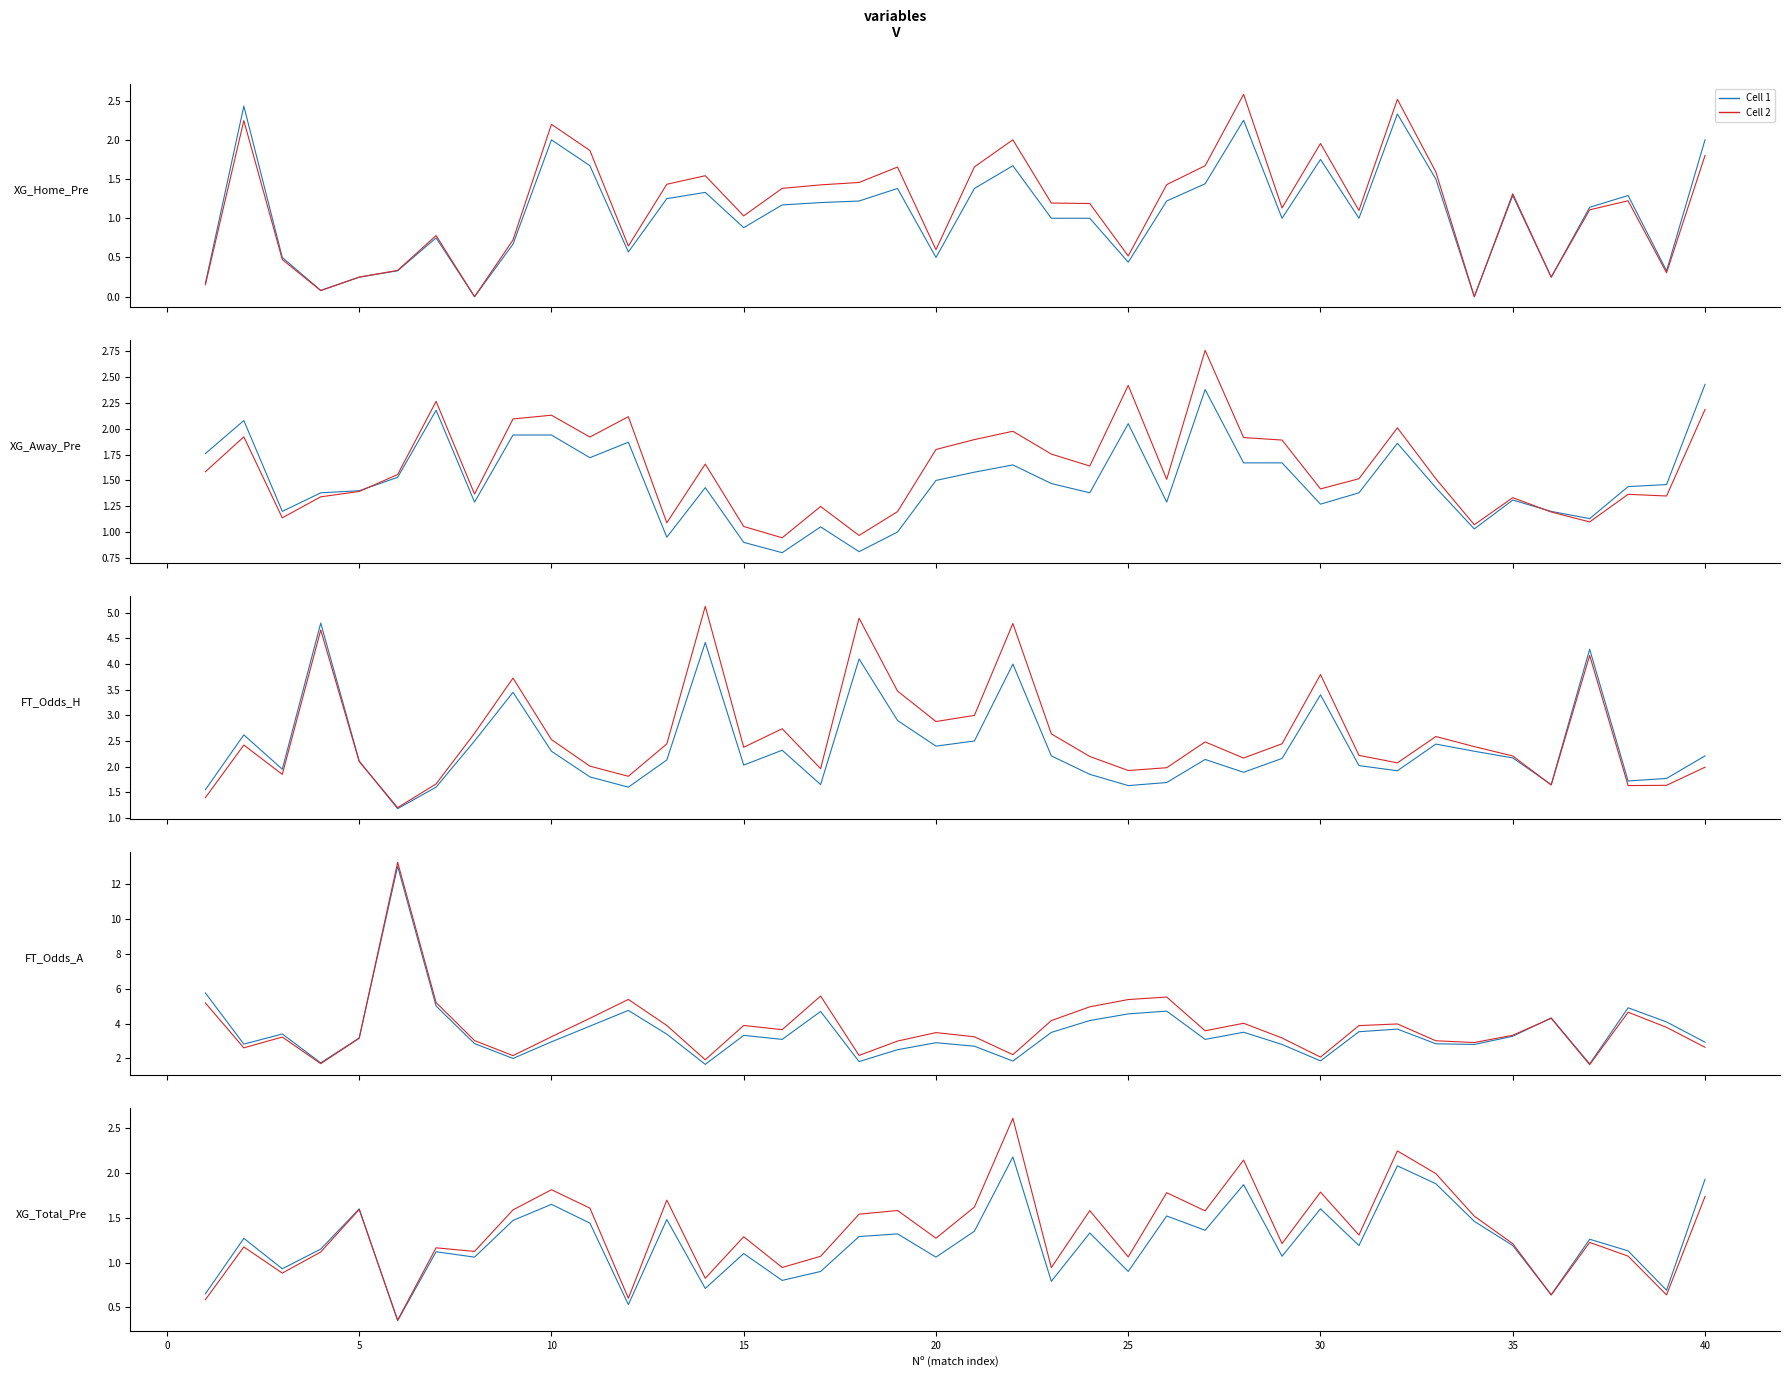

List the series in order of their overall mean, lowest first.

Cell 1, Cell 2